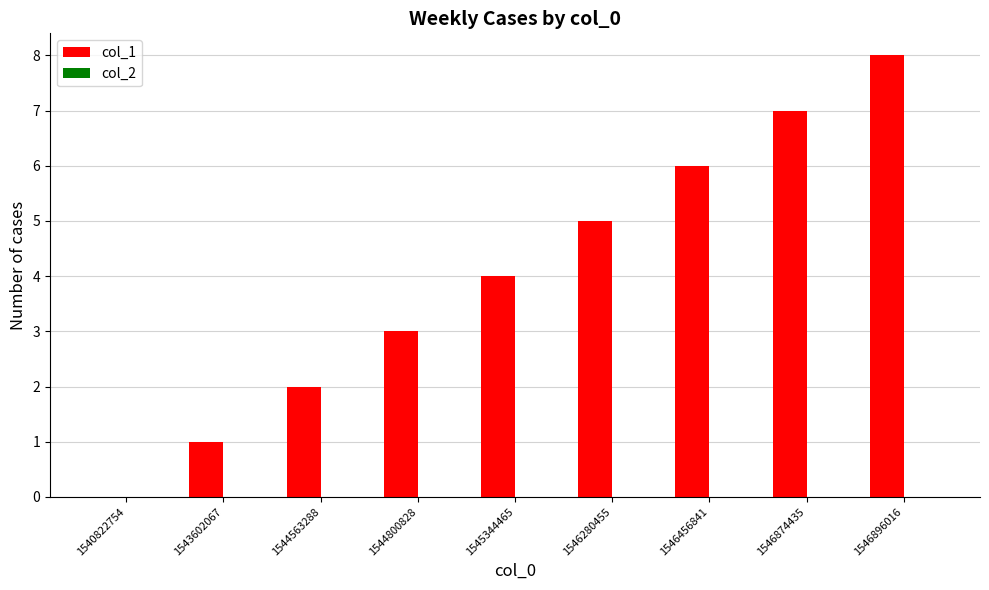

Read the value at 1545344465.

4